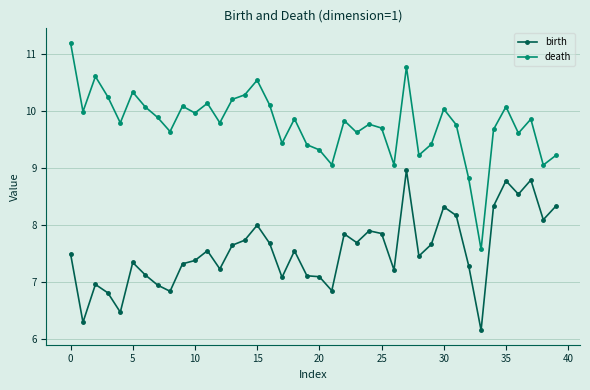

True or false: birth and death cross at least once.

False